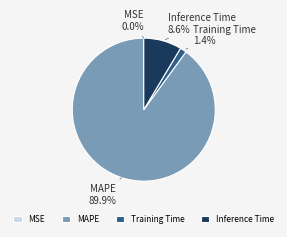

What percentage is NOT represented by Inference Time?

91.4%